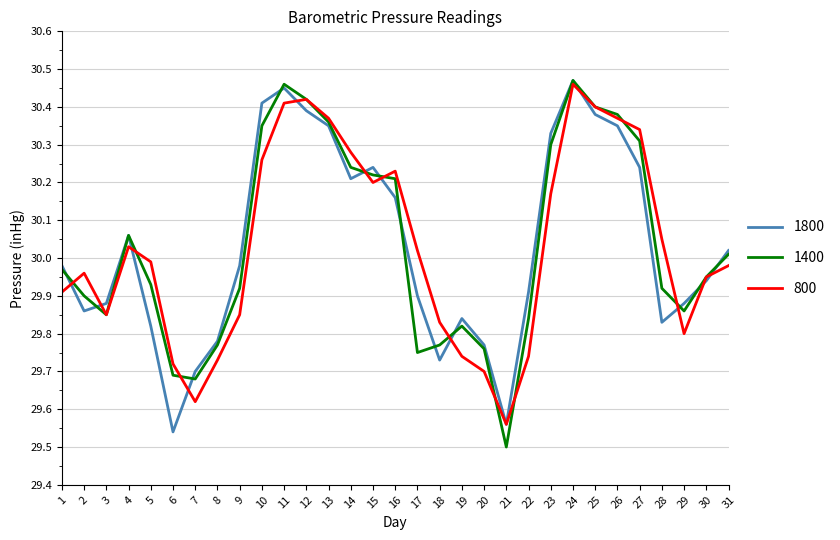

True or false: 1400 has a value of 43.0 at 11.

False